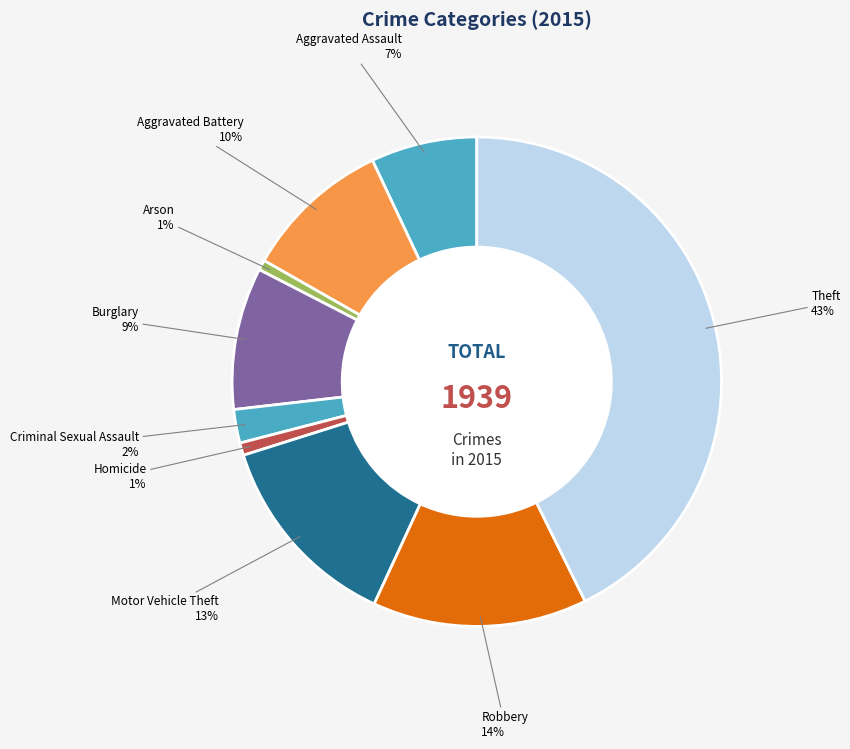

Do Theft and Robbery together represent more than half of the pie?

Yes